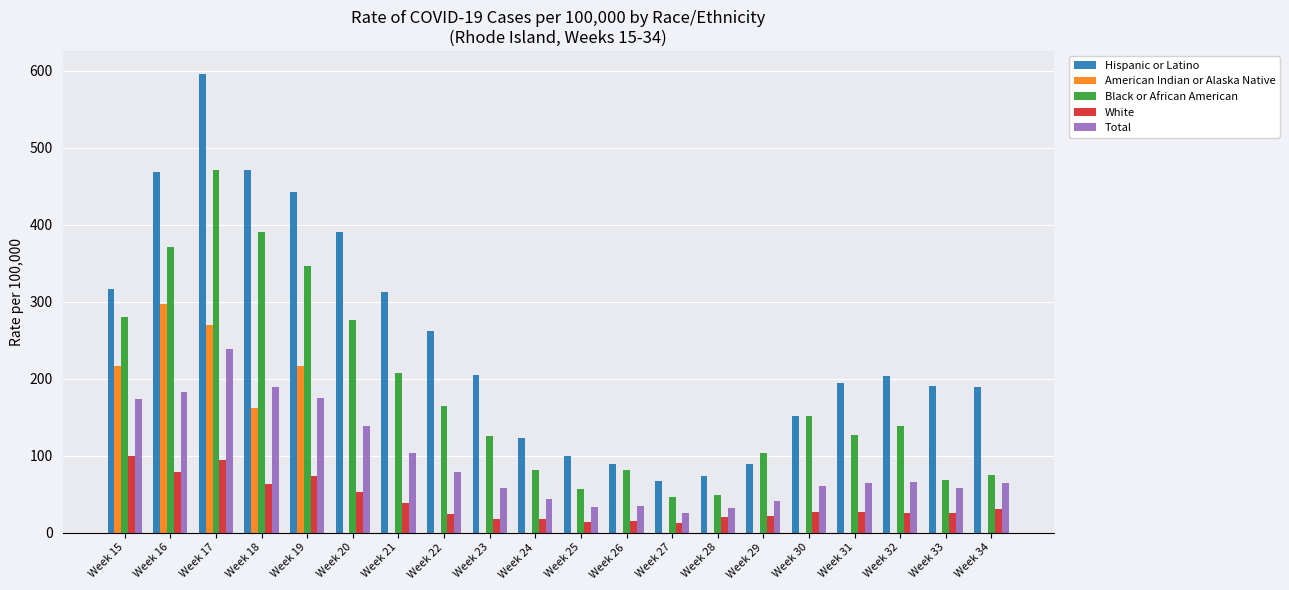

Is it true that Black or African American equals 40 at Week 33?

False